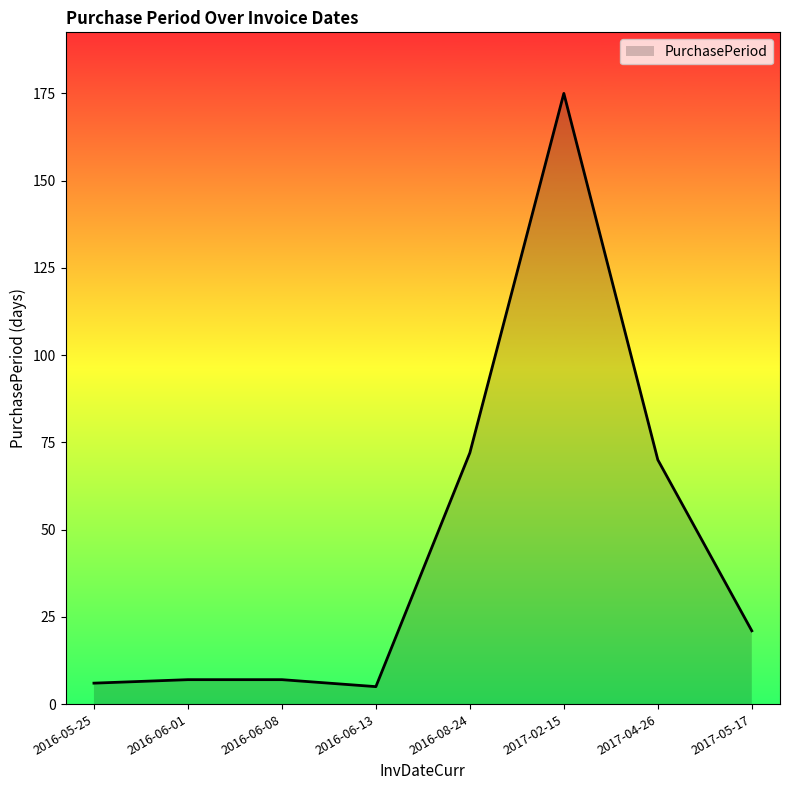

True or false: the data has more than 2 interior local peaks.

False